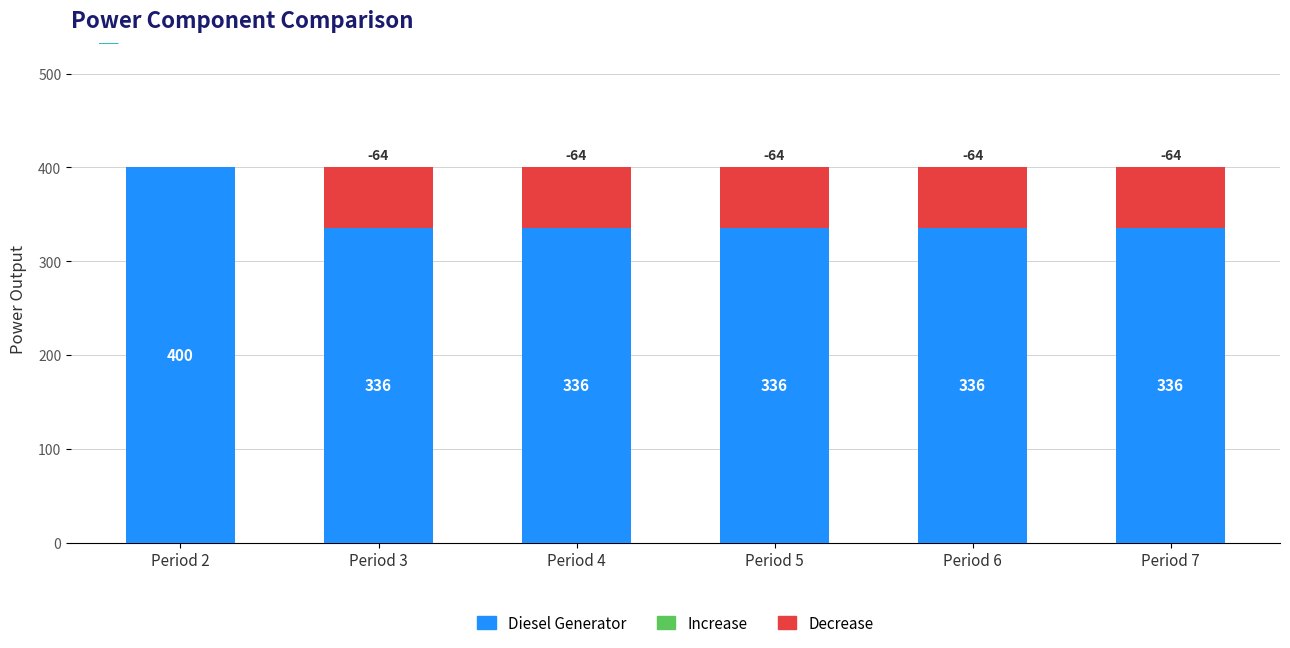

What is the average value?

347